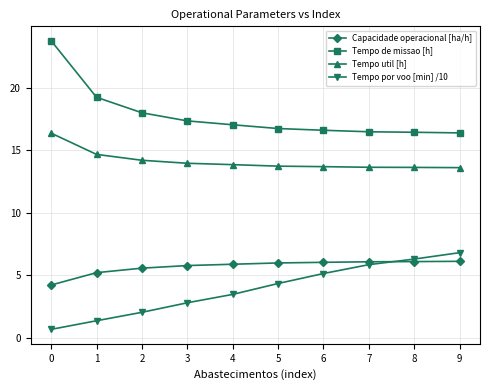

What is the value of the Tempo por voo [min] /10 point at the 4th from the left?

2.8